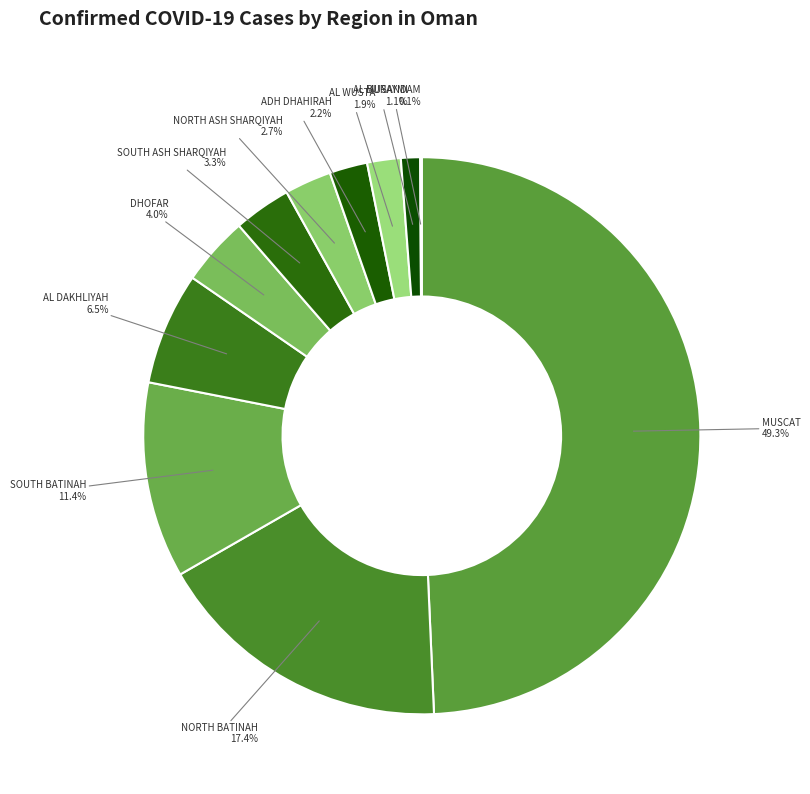

Which has a higher value, SOUTH ASH SHARQIYAH or SOUTH BATINAH?

SOUTH BATINAH